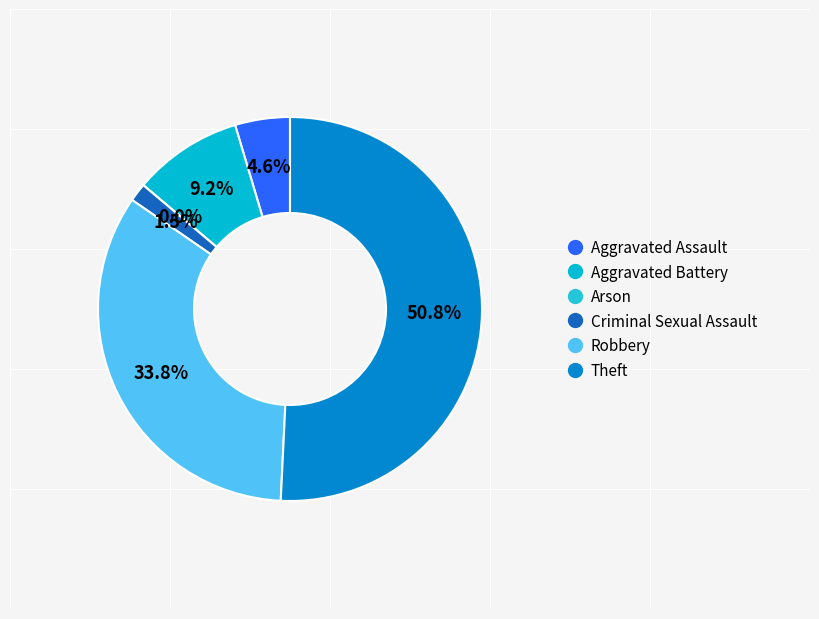

What is the change in value from Robbery to Theft?

+11